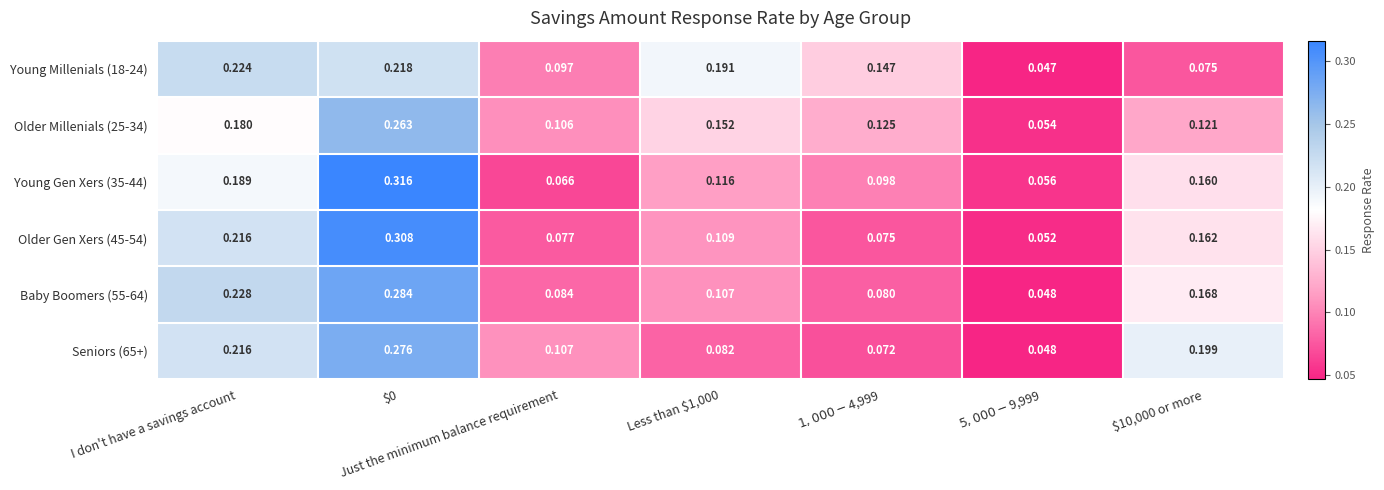

At $0, list the series in order from largest to smallest.

Young Gen Xers (35-44), Older Gen Xers (45-54), Baby Boomers (55-64), Seniors (65+), Older Millenials (25-34), Young Millenials (18-24)